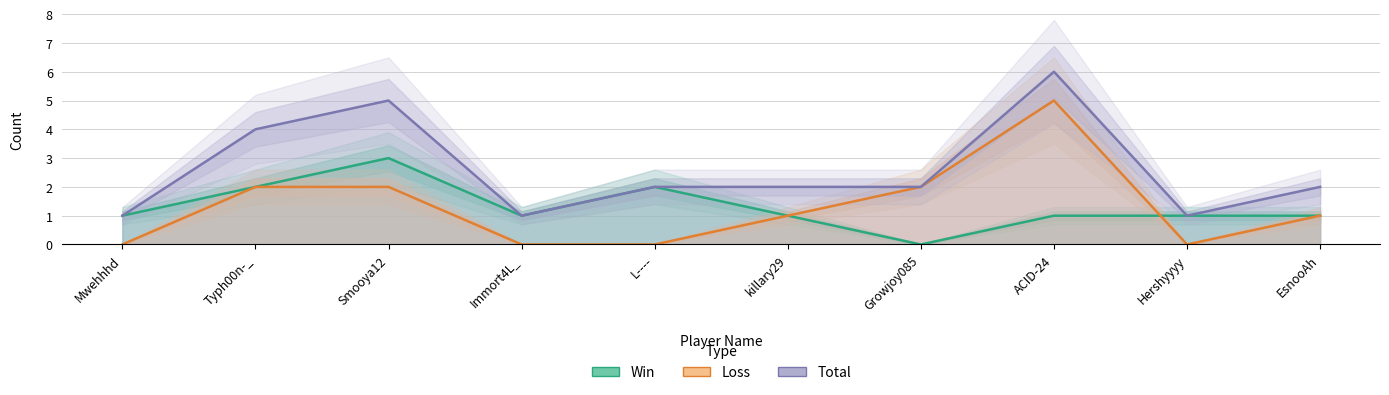

What is the value of the Total point at the 2nd from the left?

4